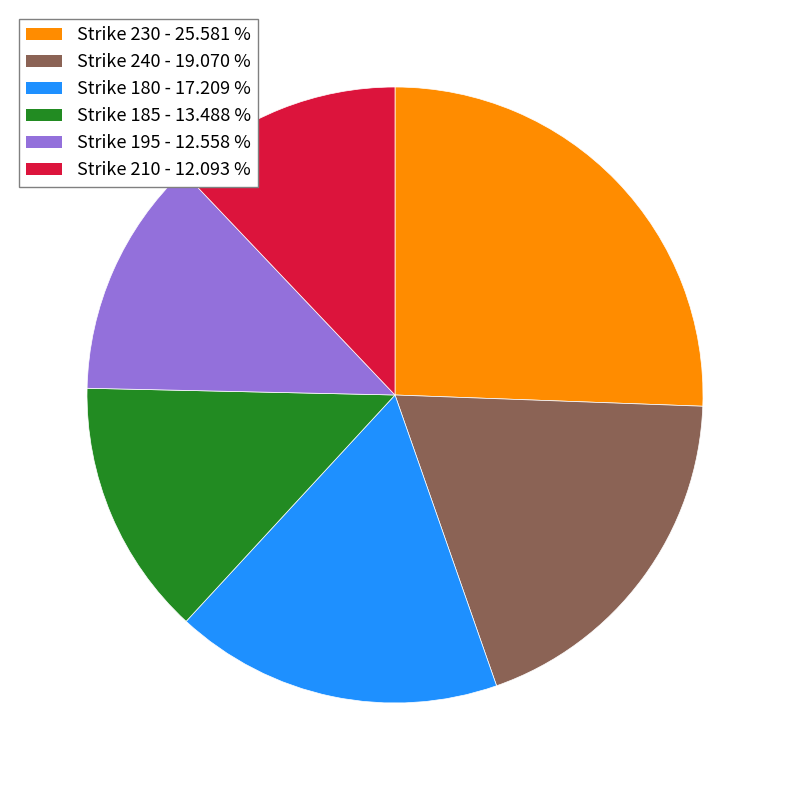

Is there a majority slice in this chart?

No